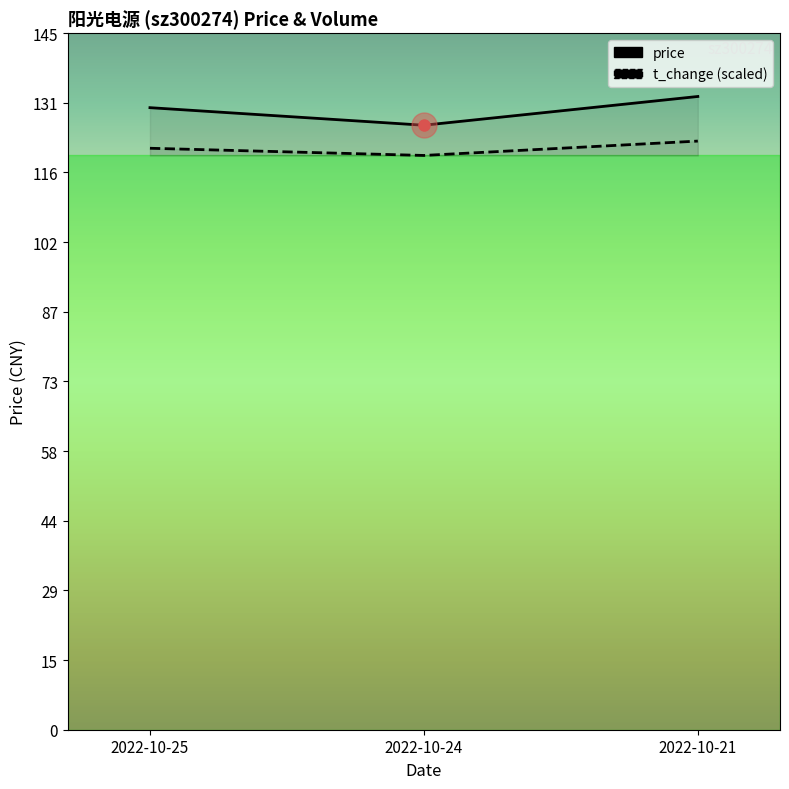

Reading left to right, what are all the values shown in this chart?

price: 129.7	126.0	132.0
volume: 121.2	119.7	122.7